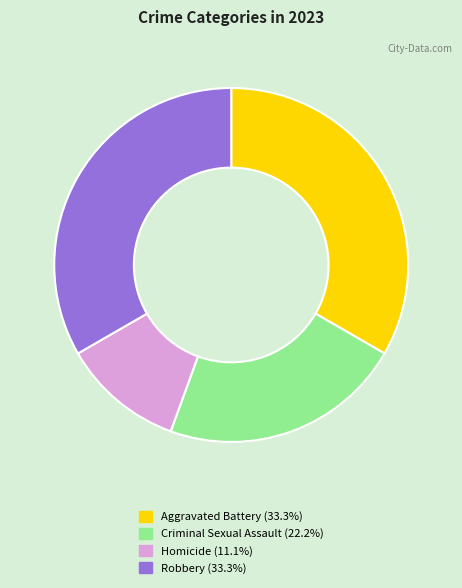

What is the smallest slice in the pie chart?

Homicide